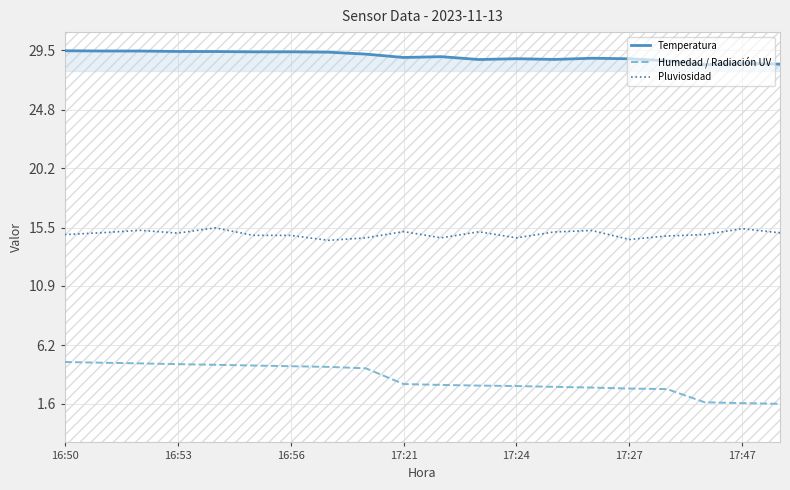

Does the chart display data point markers on the line(s)?

No